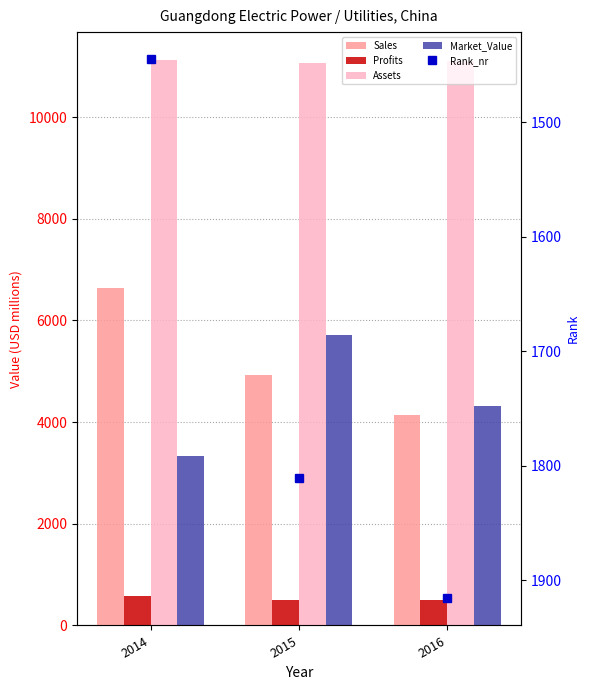

List the series in order of their peak value, lowest first.

Profits, Rank_nr, Market_Value, Sales, Assets